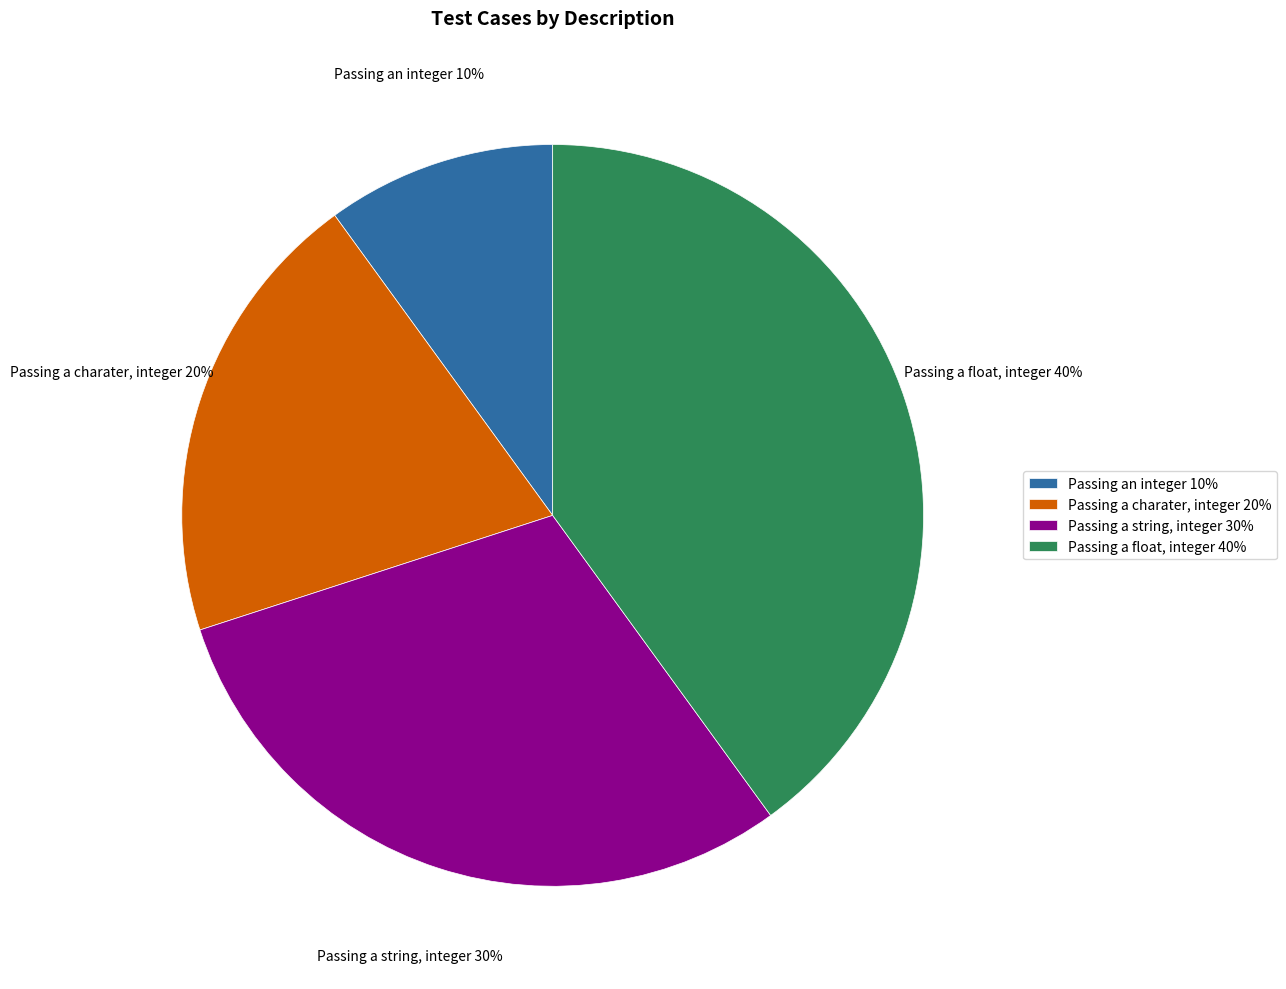

To the nearest percent, what is the average slice percentage?

25%